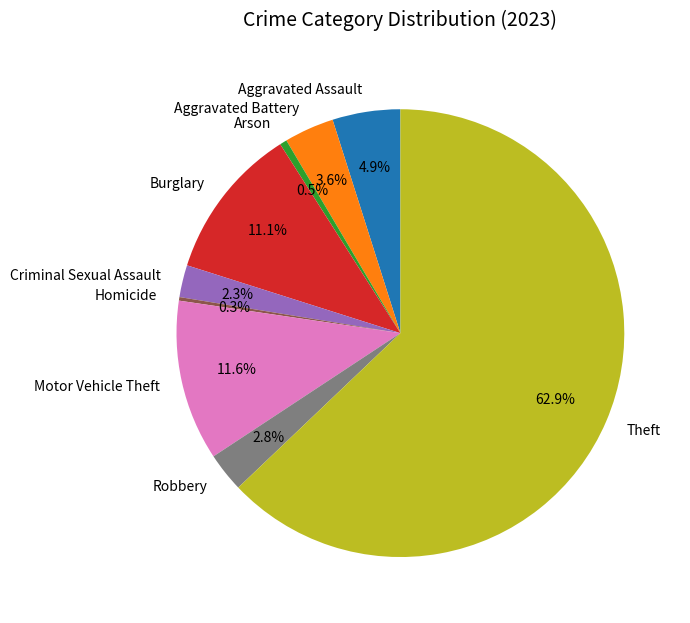

Is Theft the majority of the pie?

Yes